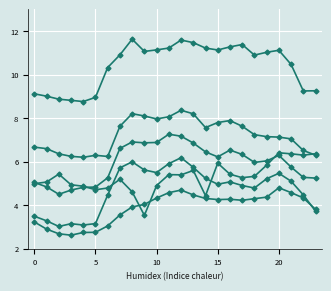

How many distinct data groups are displayed?

6